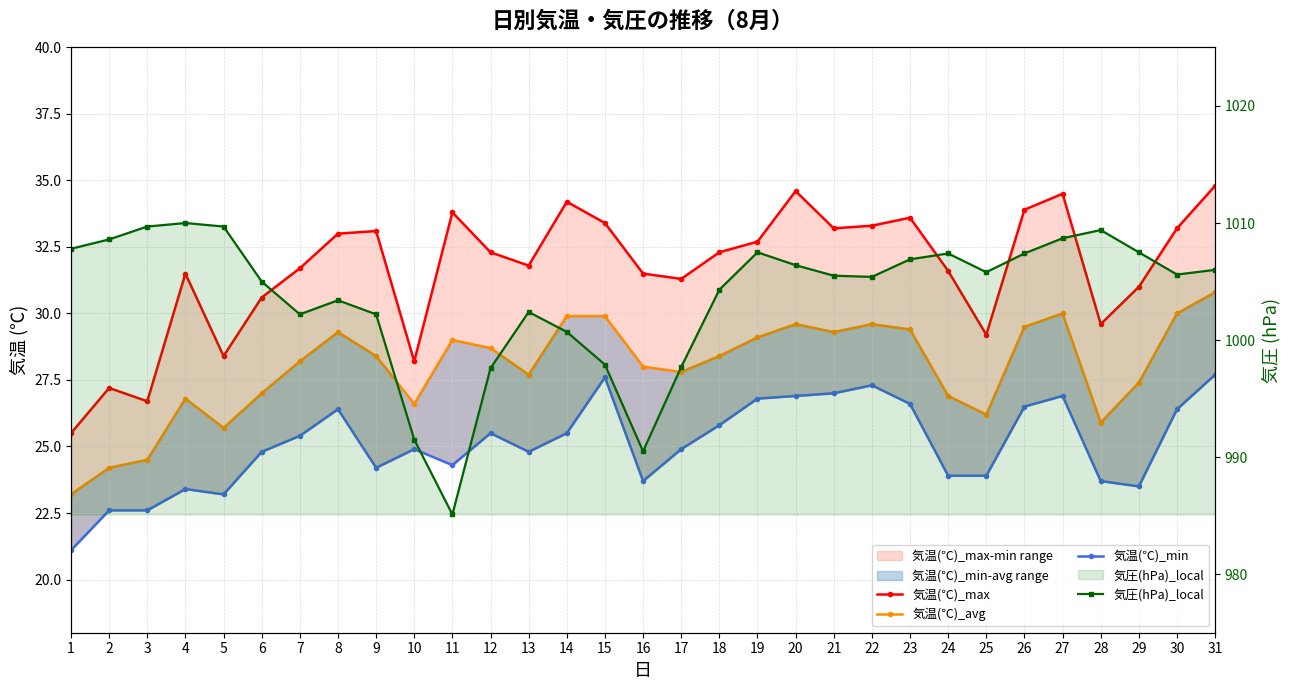

Which category has the highest value across all series?

4